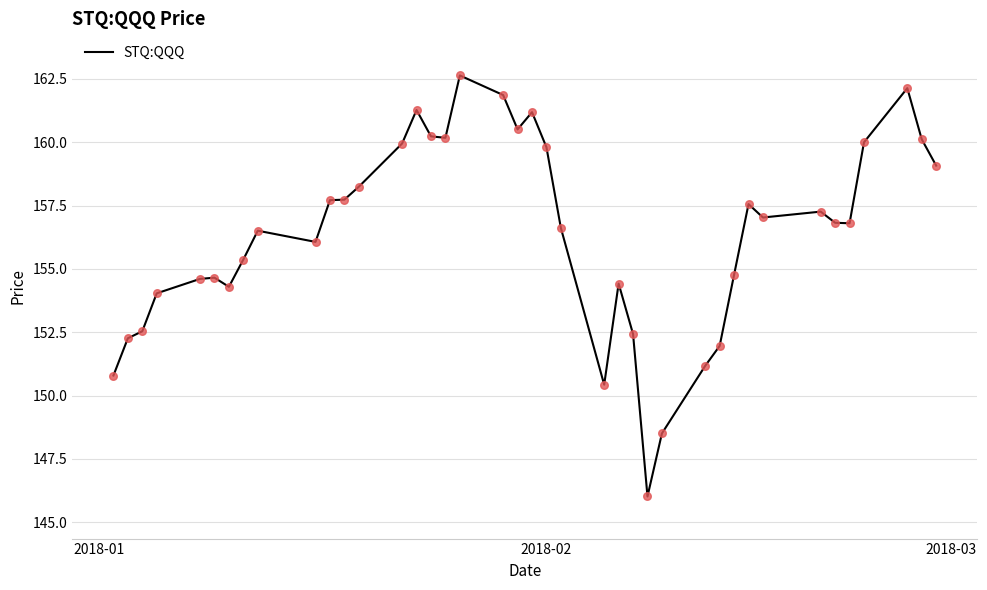

What is the maximum value shown in the chart?

162.6